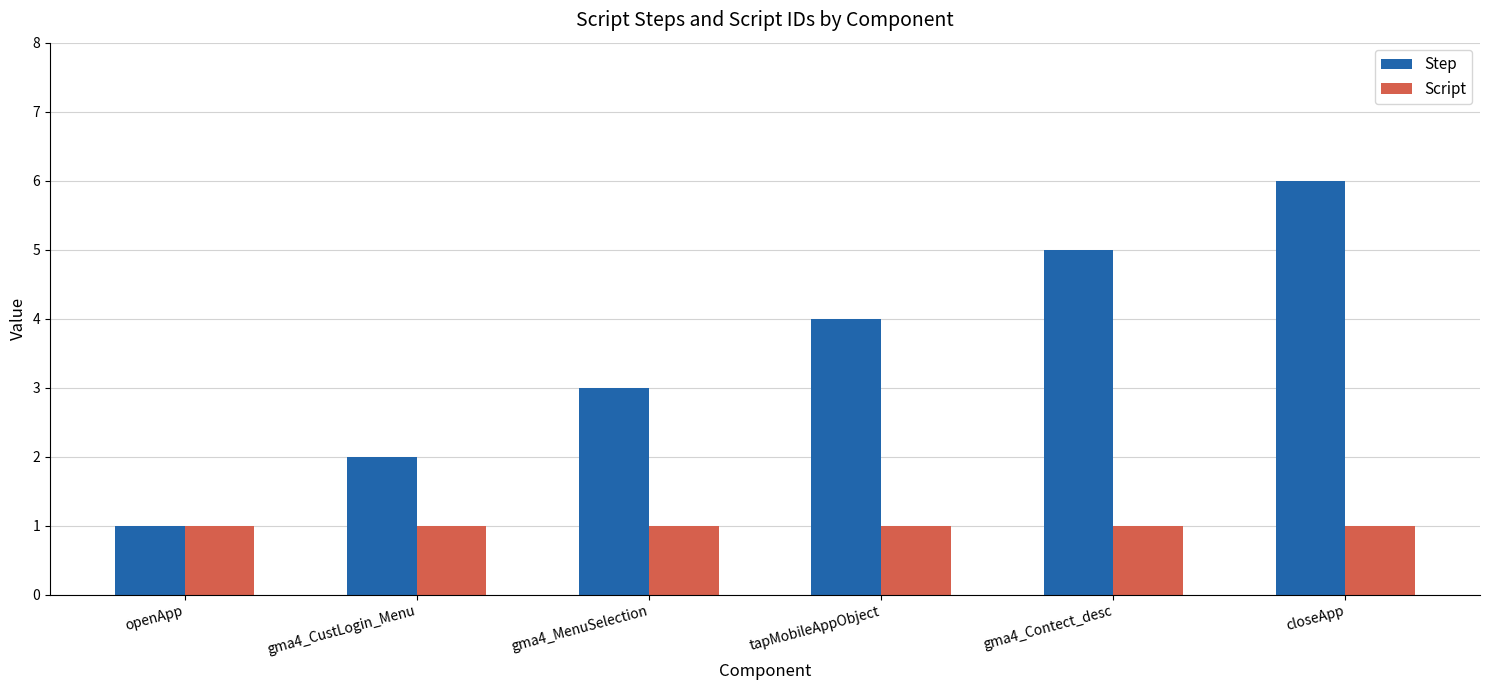

What are all the series names shown in the legend?

Step, Script